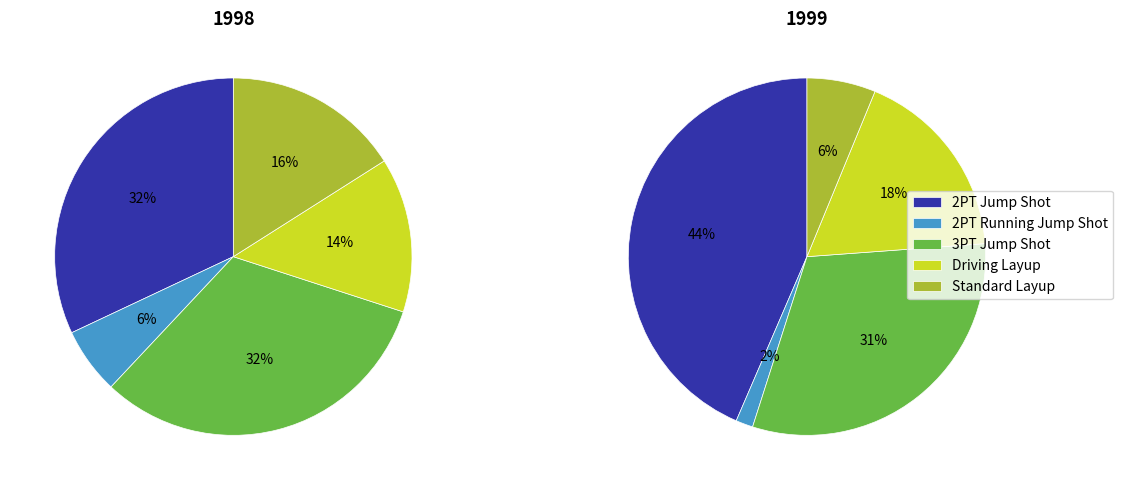

Which has a higher value, Standard Layup or 2PT Jump Shot?

2PT Jump Shot